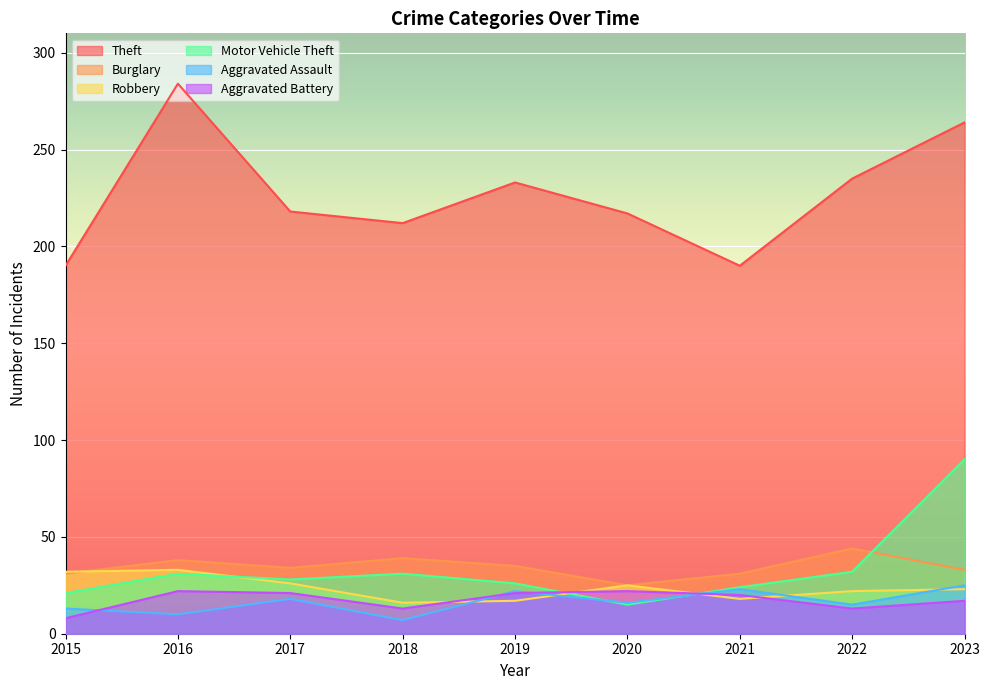

Which series has the largest total across all categories?

Theft